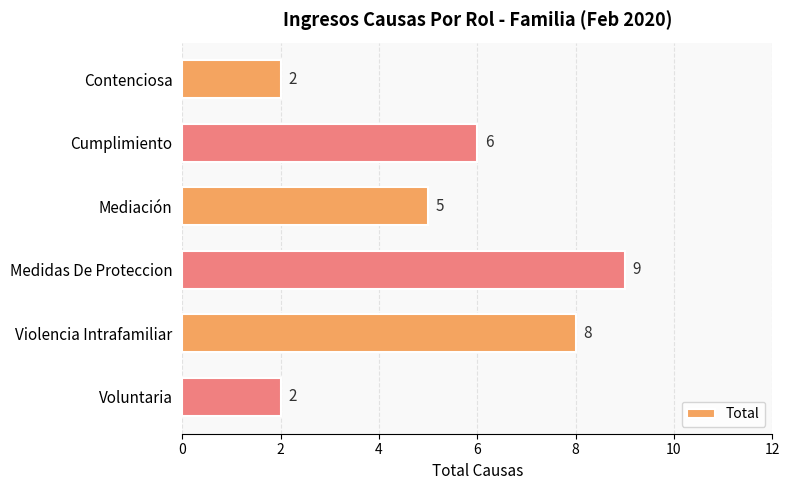

What is the difference between the second highest and minimum values?

6